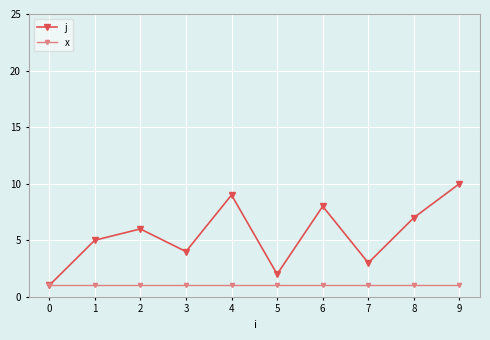

How many values in the j series are below 6?

5